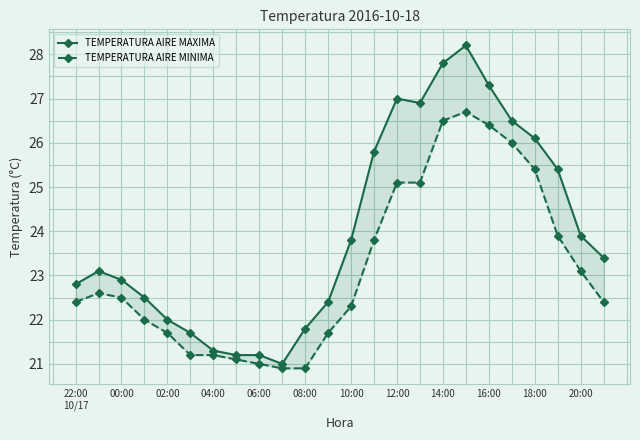

What is the difference between the maximum and minimum values in the TEMPERATURA AIRE MAXIMA series?

7.2